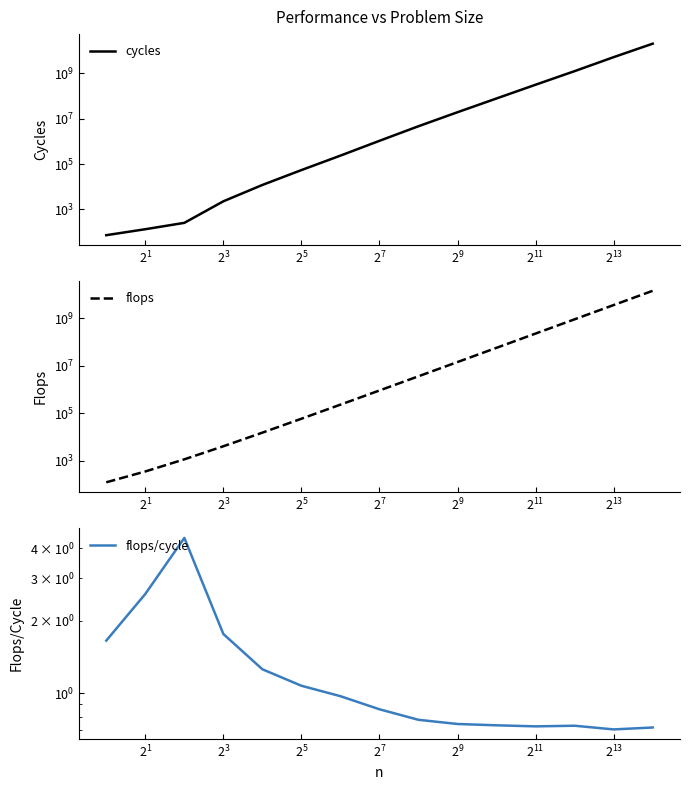

True or false: flops has more than 2 interior local peaks.

False